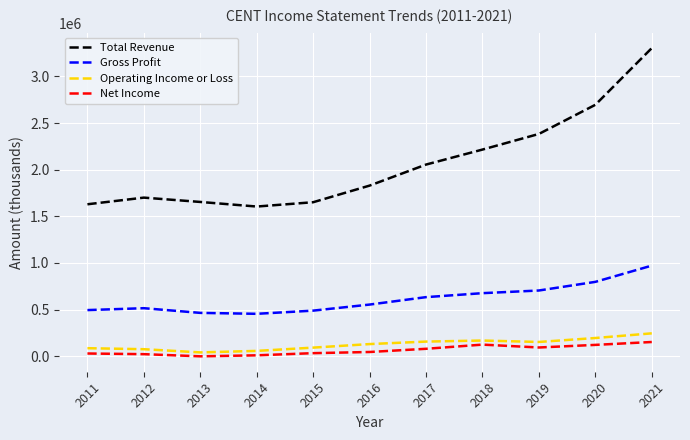

Is this an area chart (filled region under the line)?

No